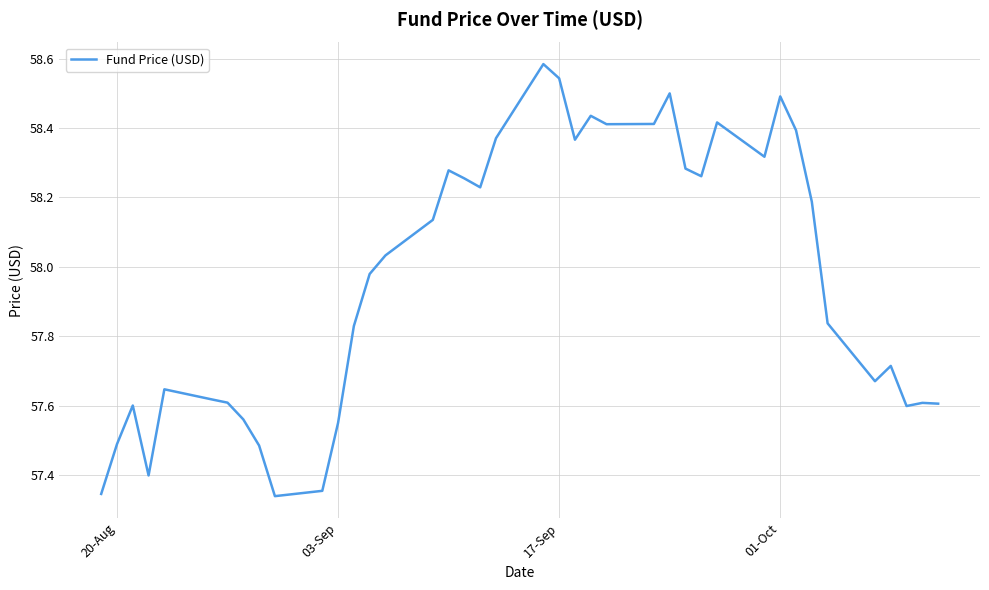

How many lines are shown in the chart?

1